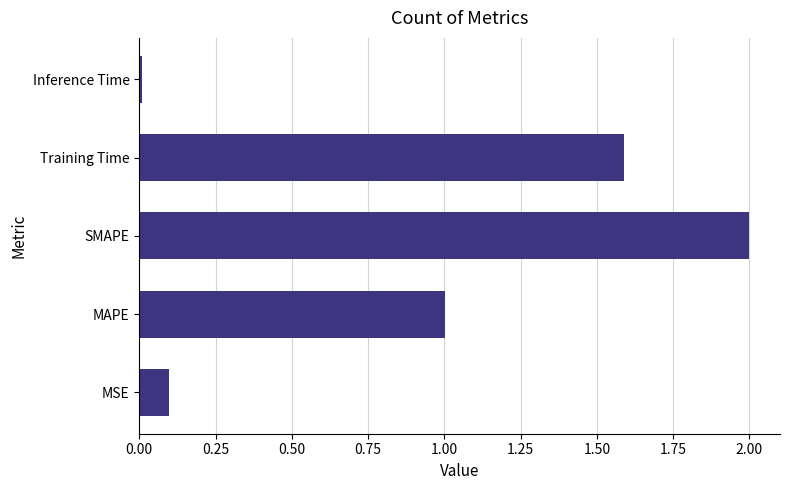

Is it true that the value at Training Time is 1.0?

False